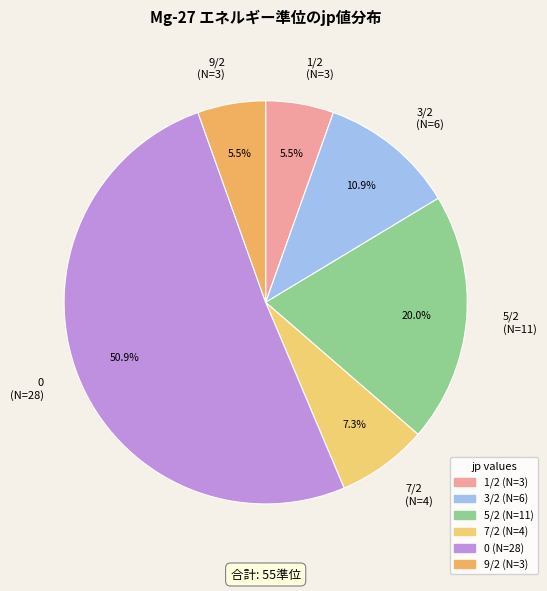

Which category has the biggest portion of the pie?

0 (N=28)